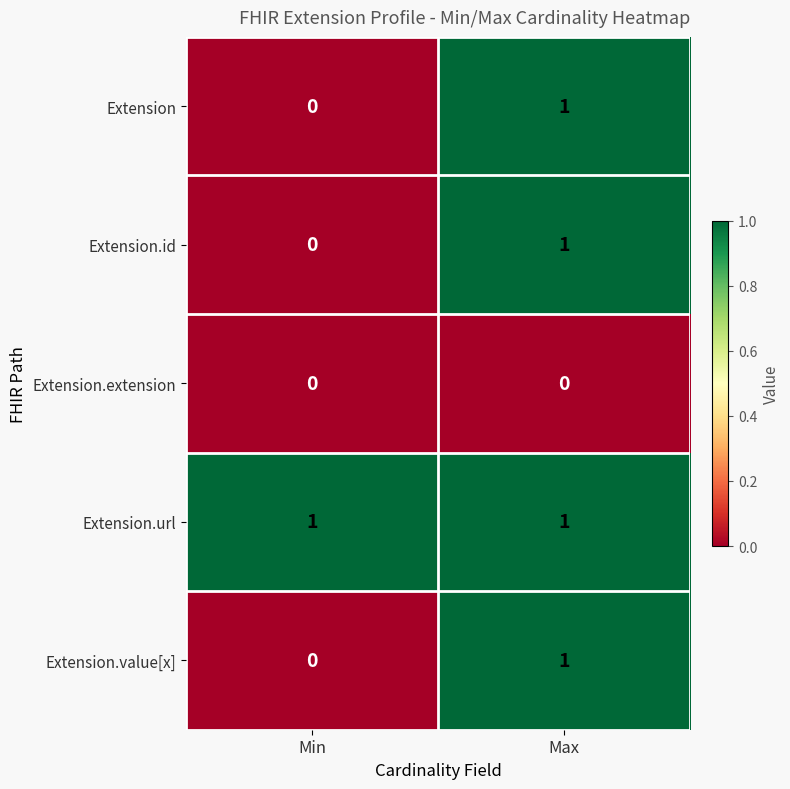

At which category is the sum across all series the highest?

Max